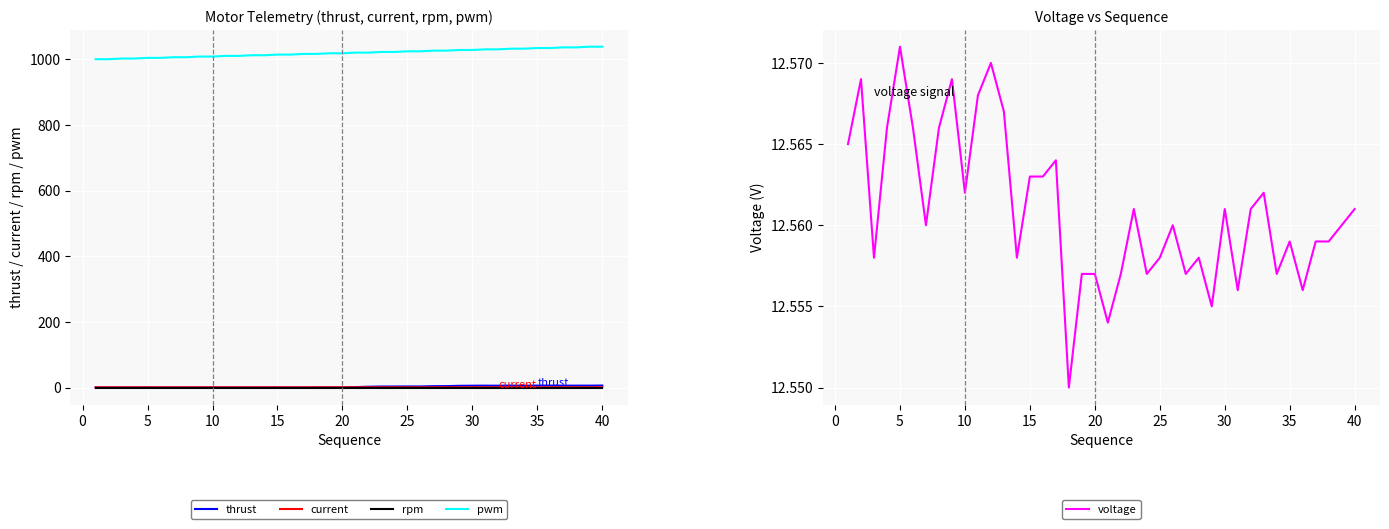

List the series in order of their peak value, lowest first.

rpm, current, thrust, voltage, pwm